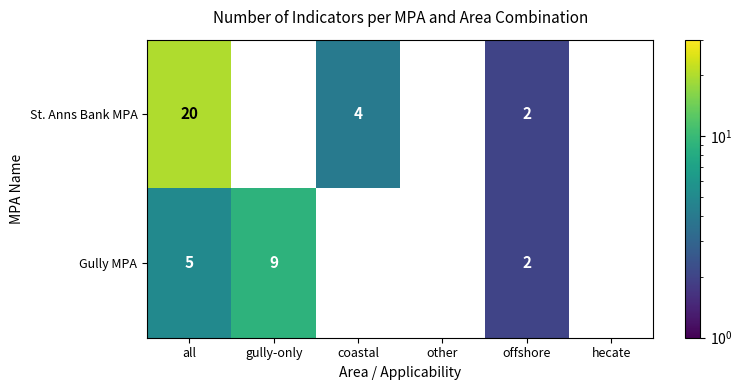

What is the greatest value displayed?

20.0